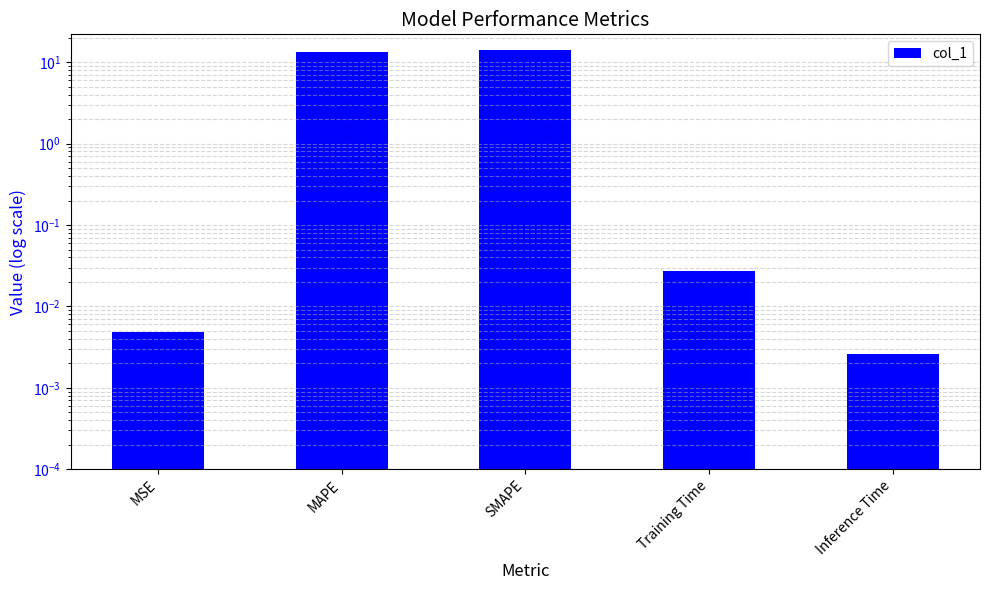

Does the chart contain stacked bars?

No